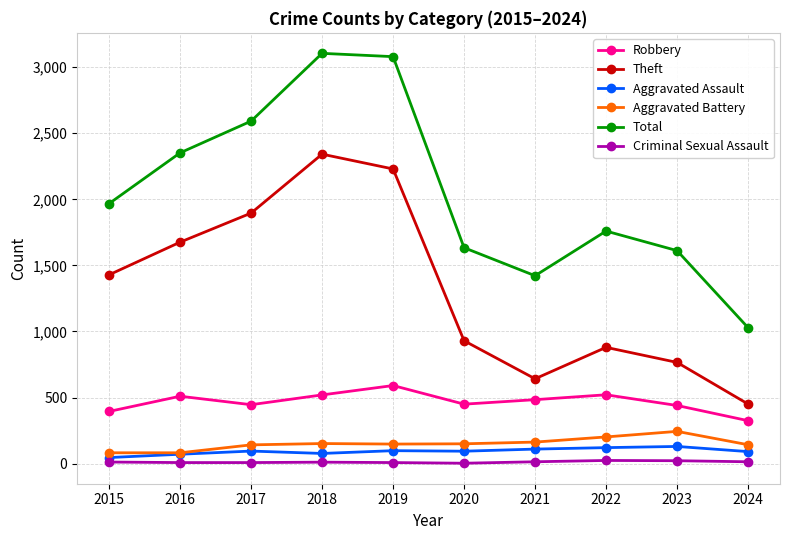

Where is Total nearest to the value 2067?

2015